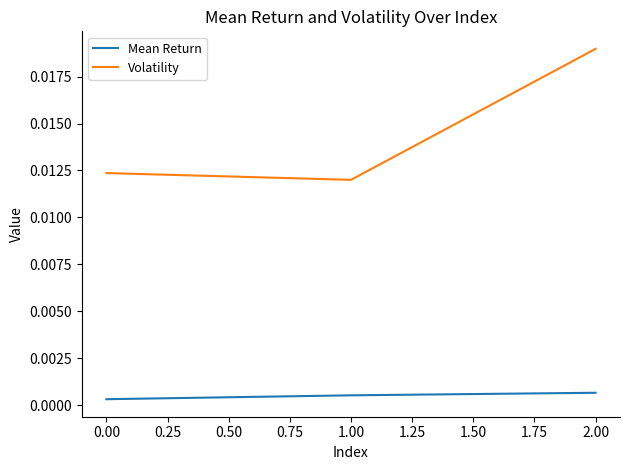

Which series changed the most between 1.00 and 2.00?

Volatility